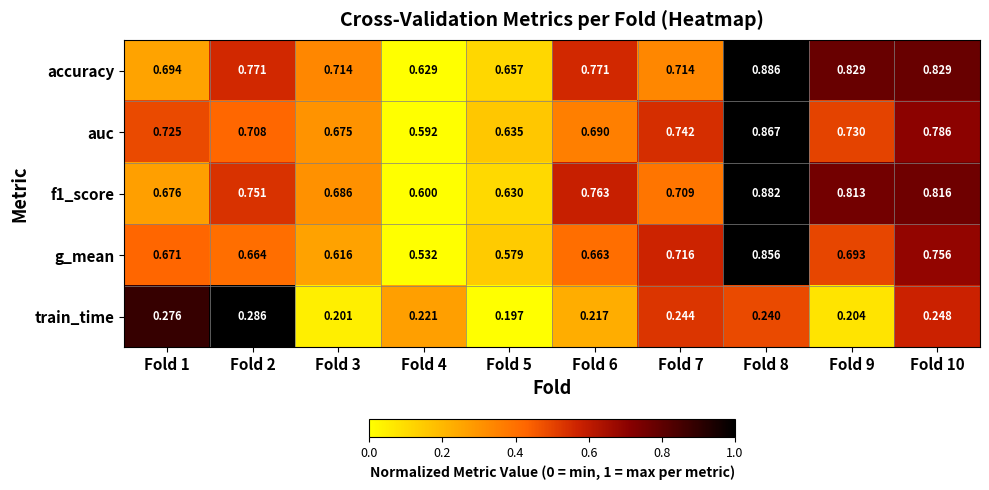

Which series has the largest range (max minus min)?

g_mean